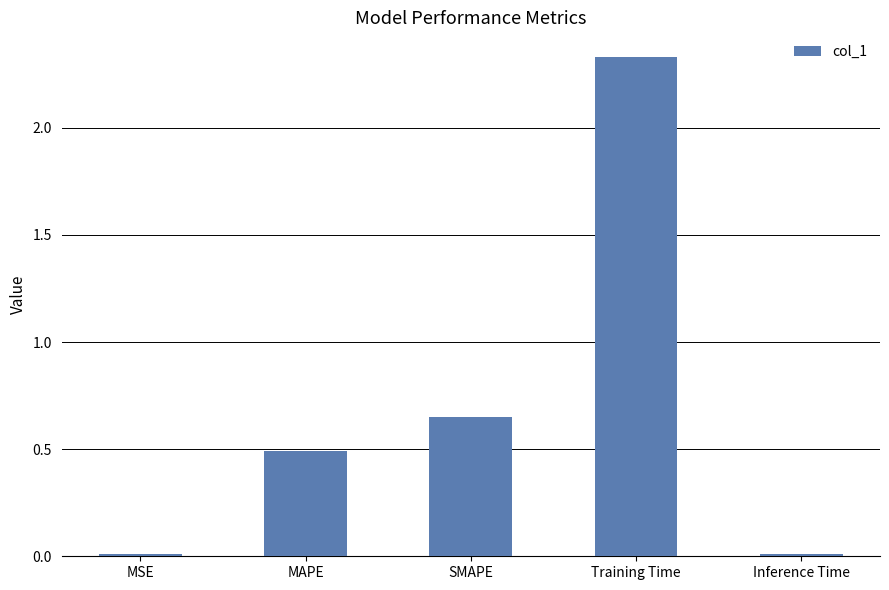

What is the label of the 1st bar from the left?

MSE